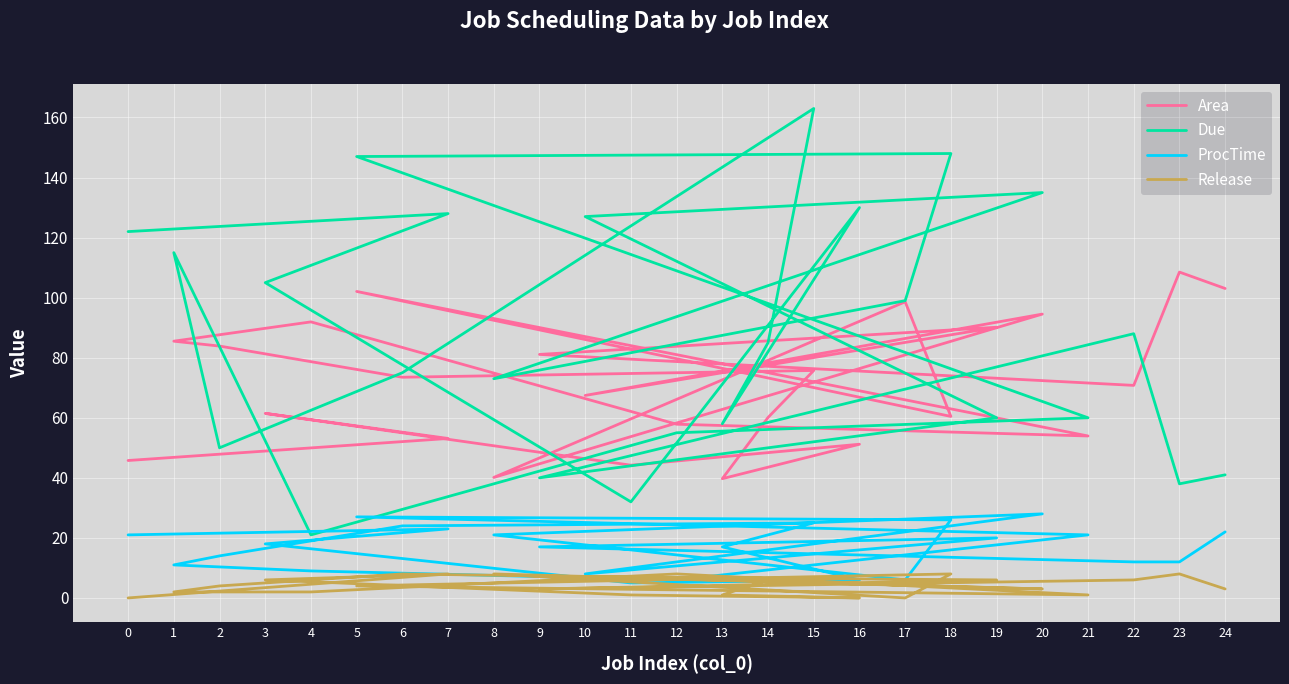

True or false: Due and Release intersect in this chart.

False